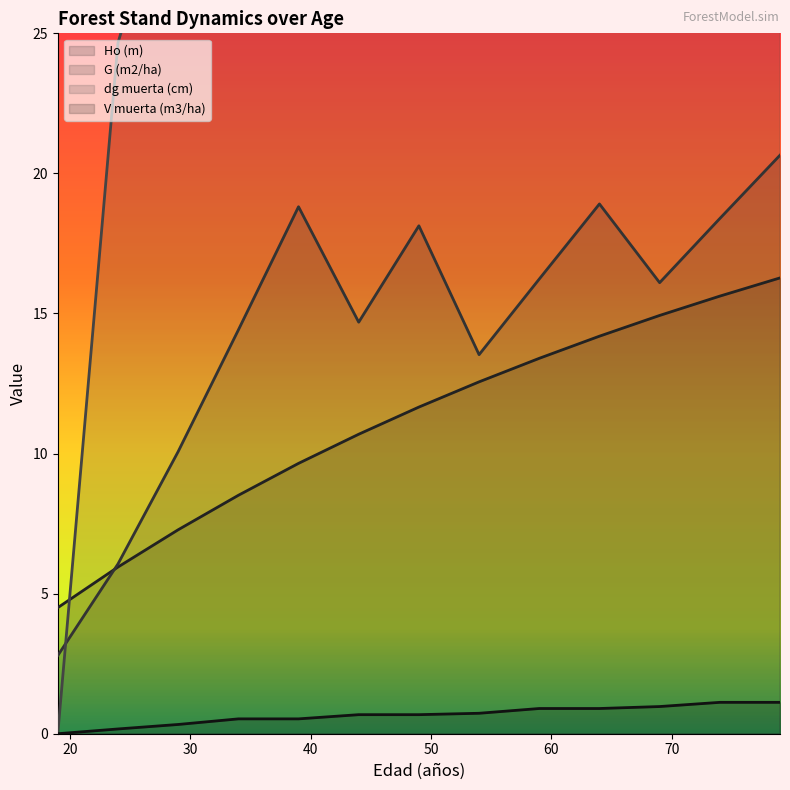

After their last crossing, which series has the higher values: dg muerta (cm) or G (m2/ha)?

dg muerta (cm)